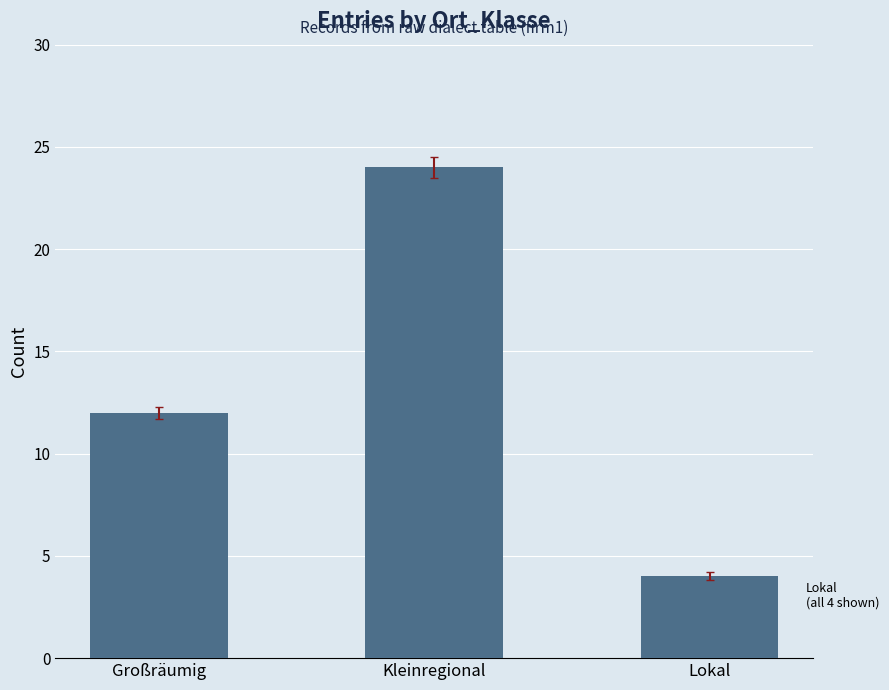

What is the change in value from Kleinregional to Lokal?

-20